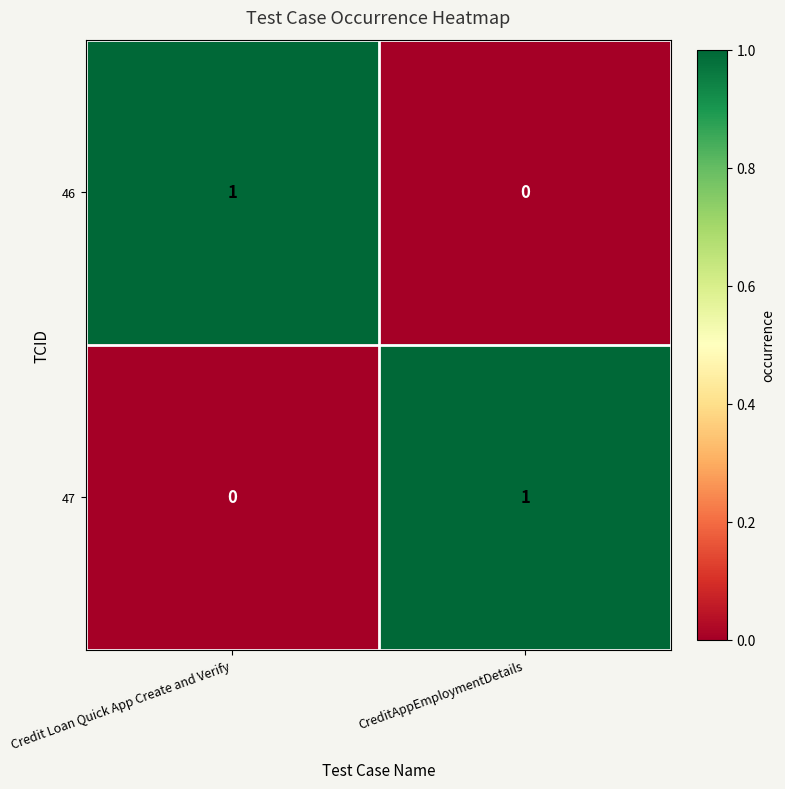

Reading left to right, list all the values displayed in this chart.

46: Credit Loan Quick App Create and Verify=1	CreditAppEmploymentDetails=0
47: Credit Loan Quick App Create and Verify=0	CreditAppEmploymentDetails=1